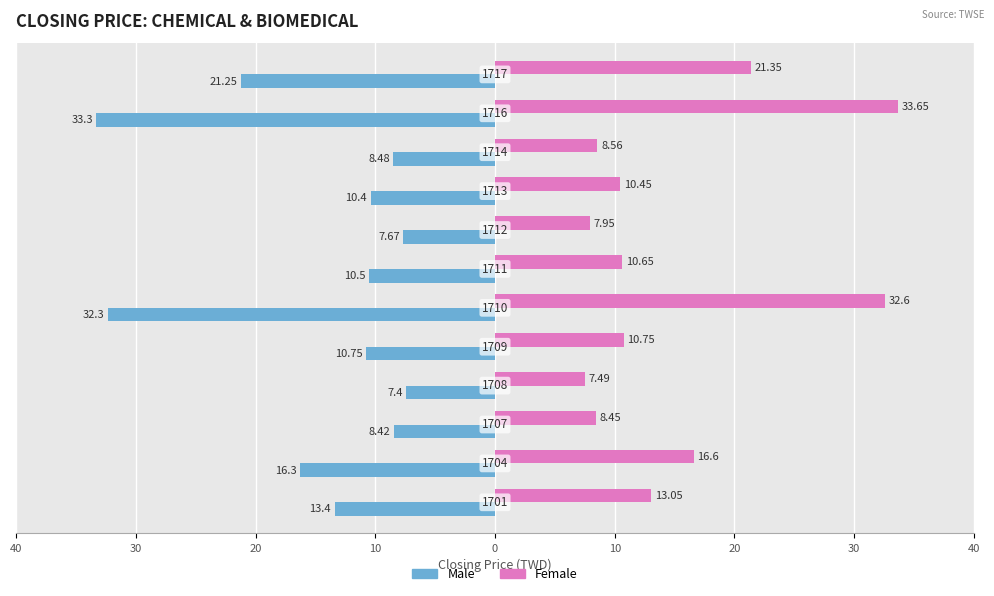

What are all the series names shown in the legend?

Male, Female